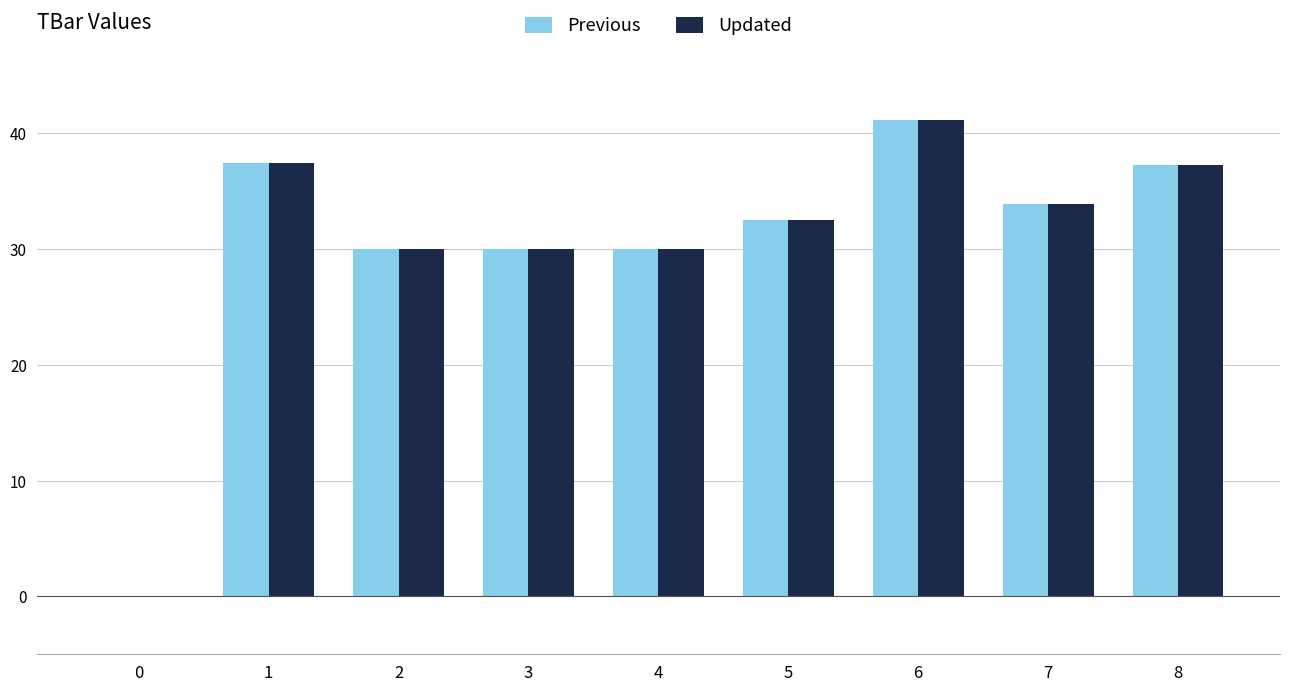

At which category is the sum across all series the highest?

6